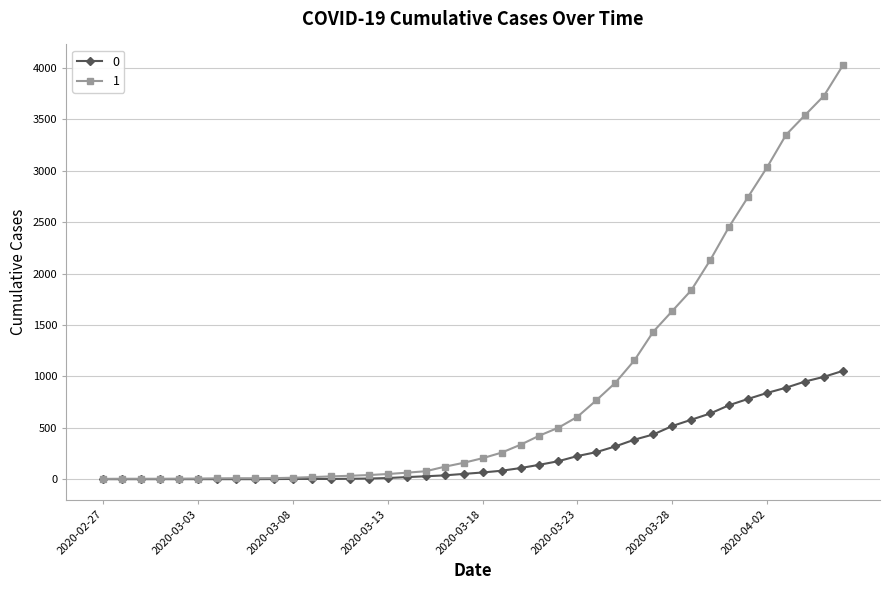

What are all the series names shown in the legend?

0, 1